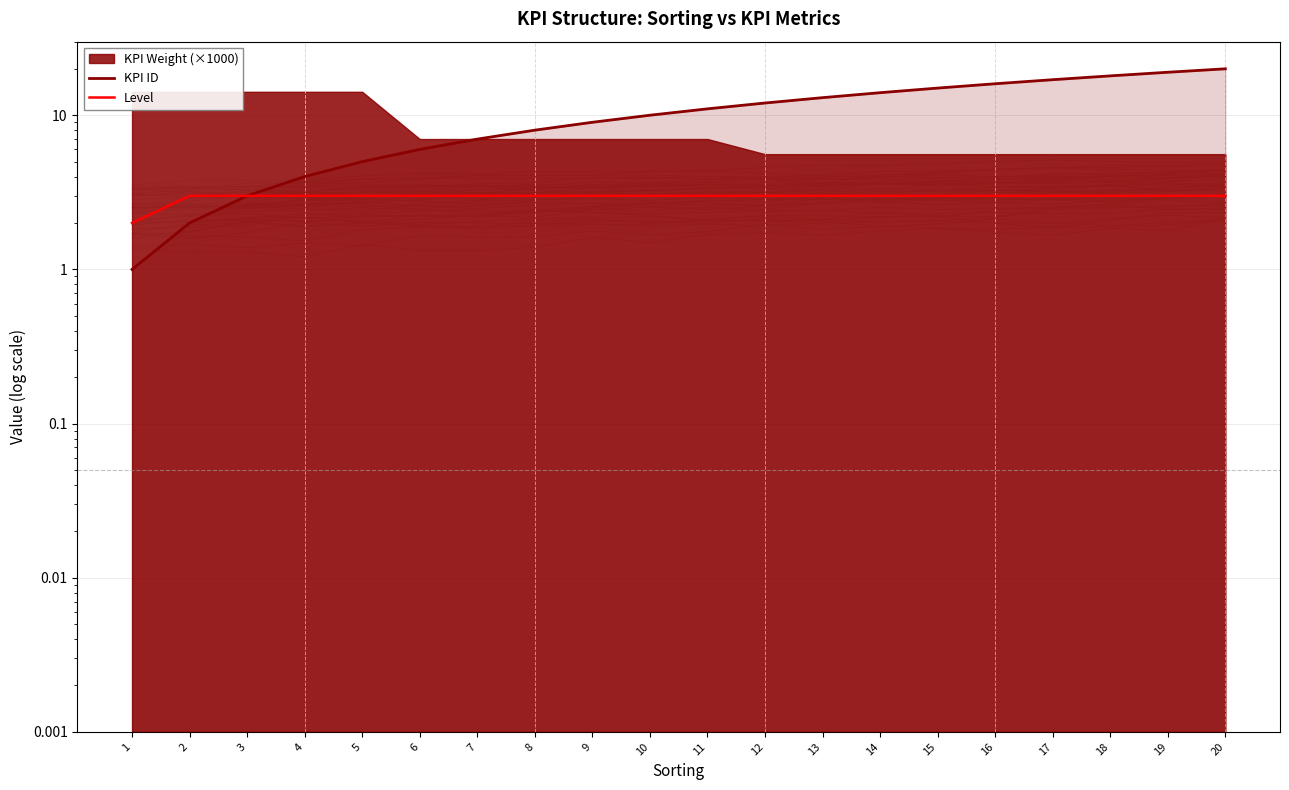

What is the value of the KPI ID point at the 11th from the left?

11